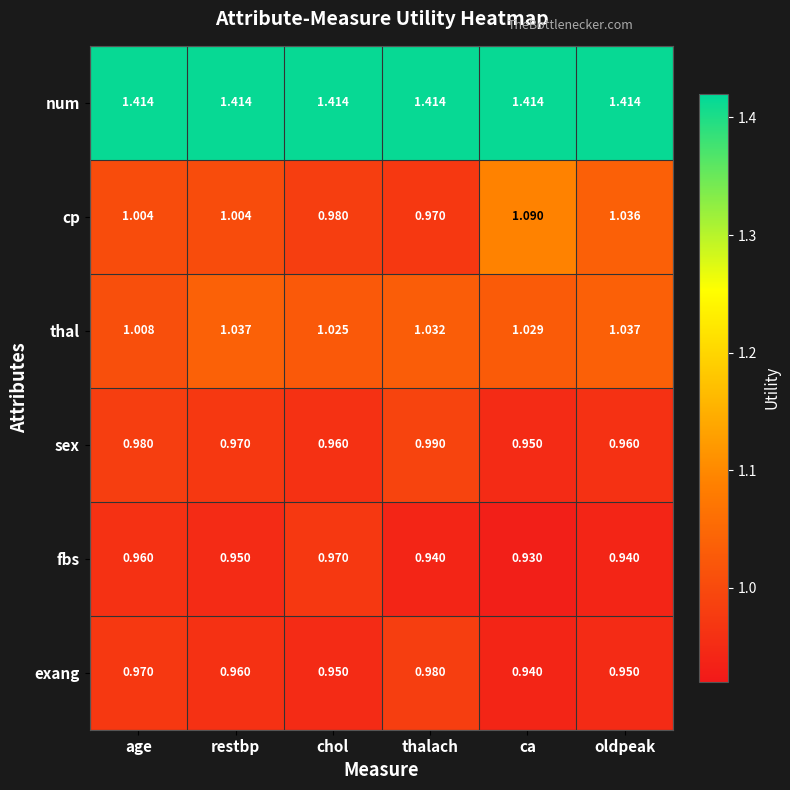

At which label is fbs closest to 0?

ca